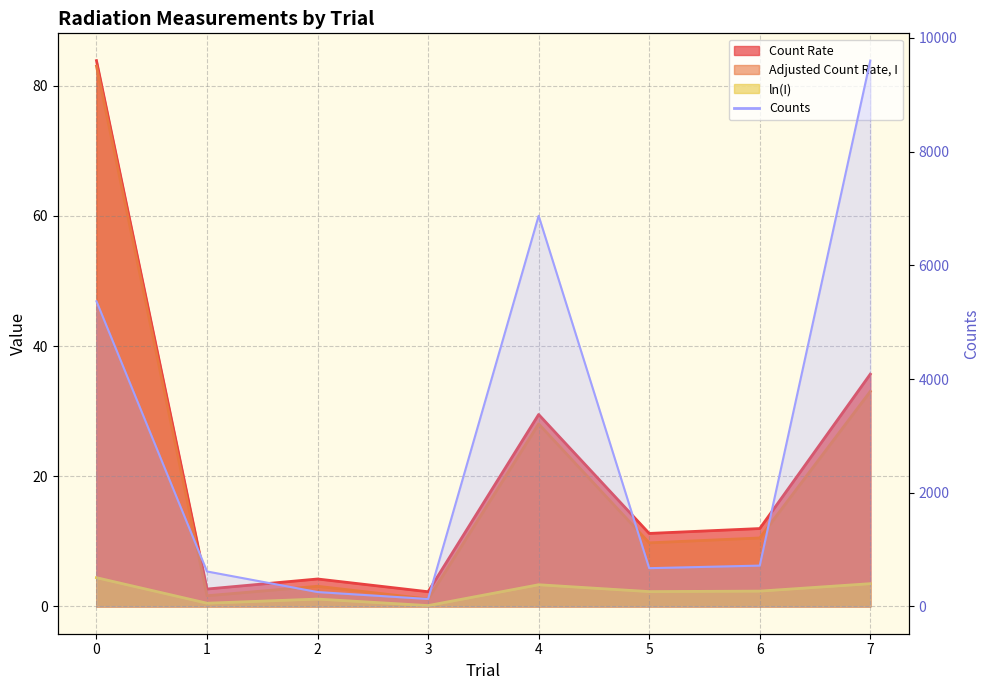

At how many categories does at least one series exceed 2574?

3